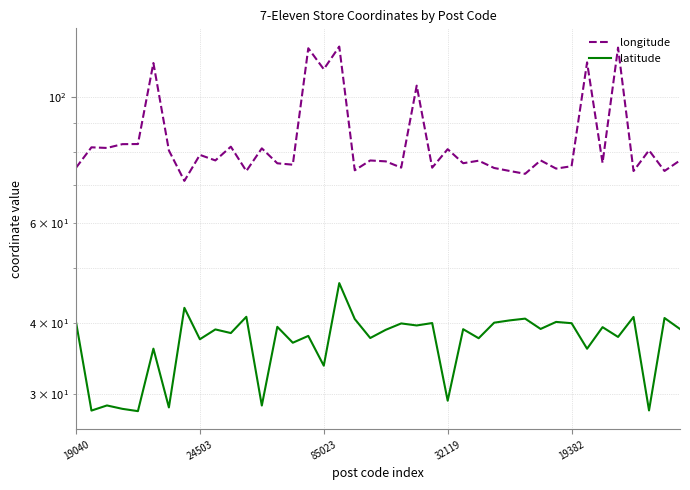

At which label does latitude first exceed 38?

19040